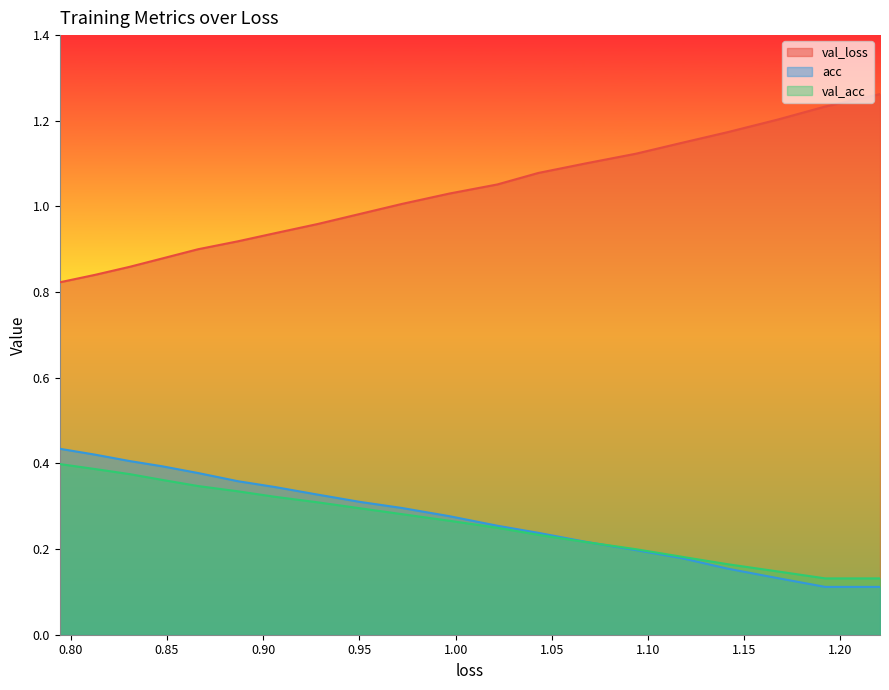

What is the lowest value of the acc series?

0.1